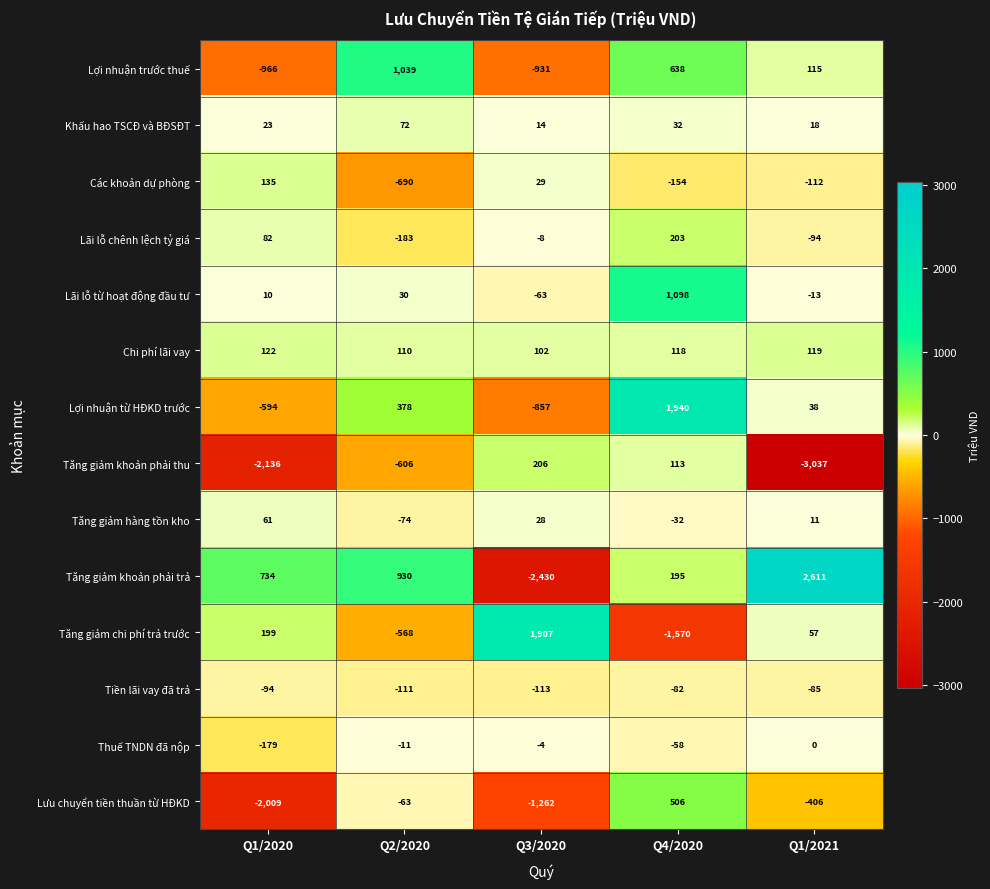

How many series are shown in this chart?

14